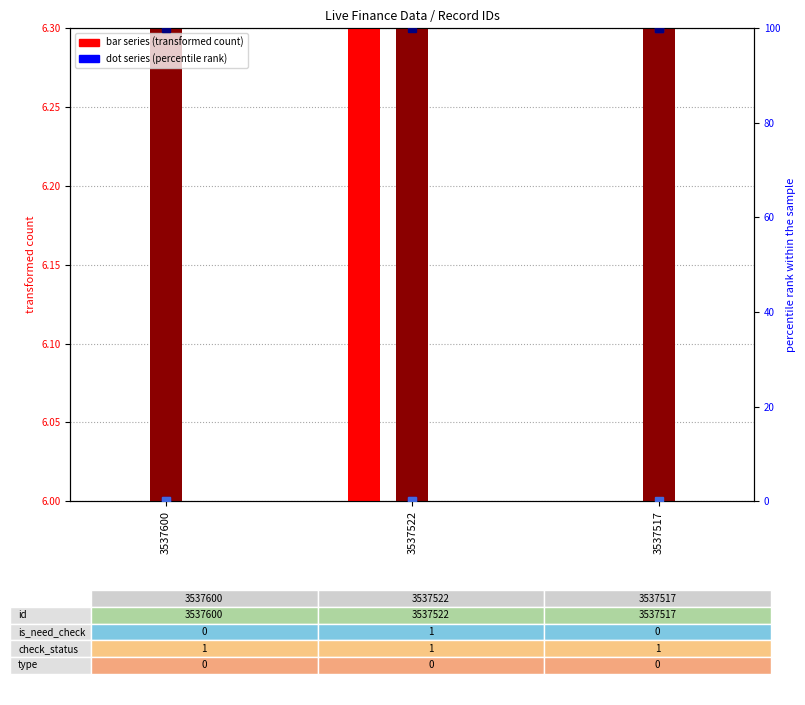

True or false: check_status has a value of 3.1 at 3537517.

False